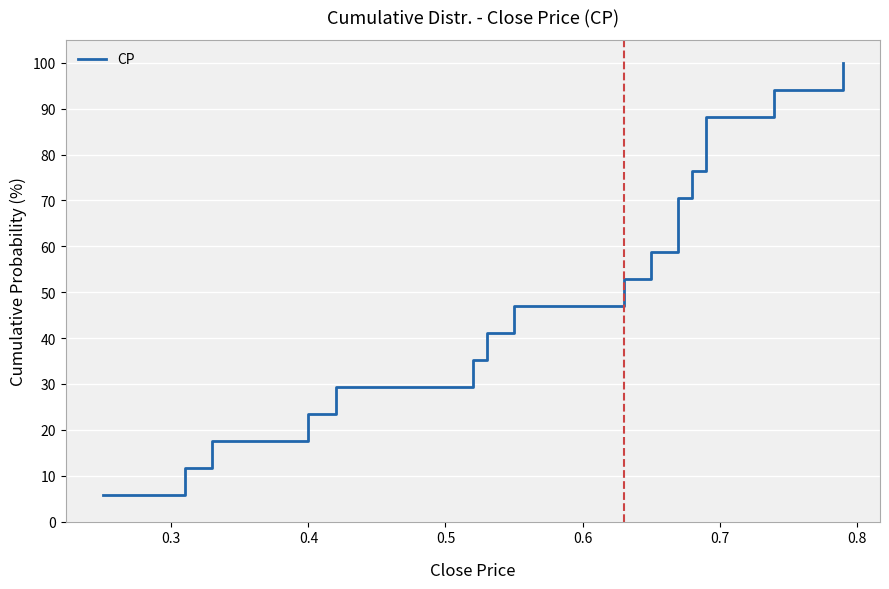

What is the difference between the maximum and minimum values?

94.1